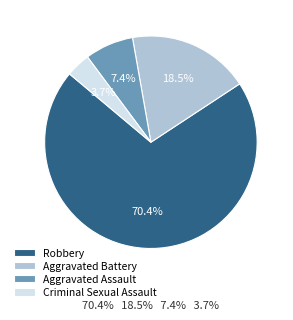

How many slices are in this pie chart?

4